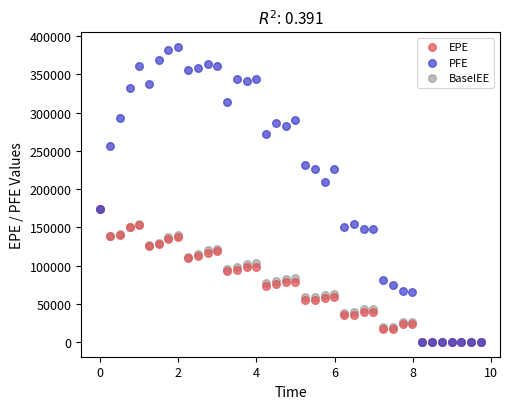

Which series has the largest Y range (max minus min)?

PFE